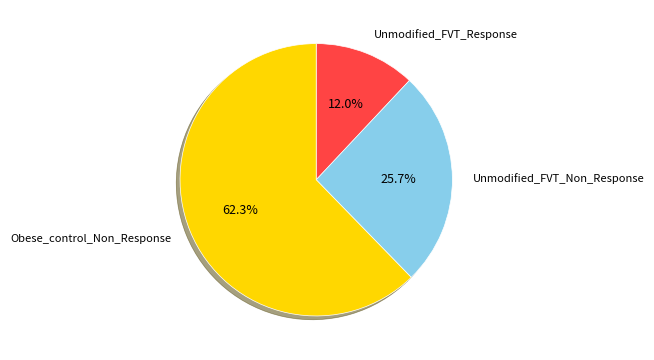

To the nearest percent, what is the average slice percentage?

33%